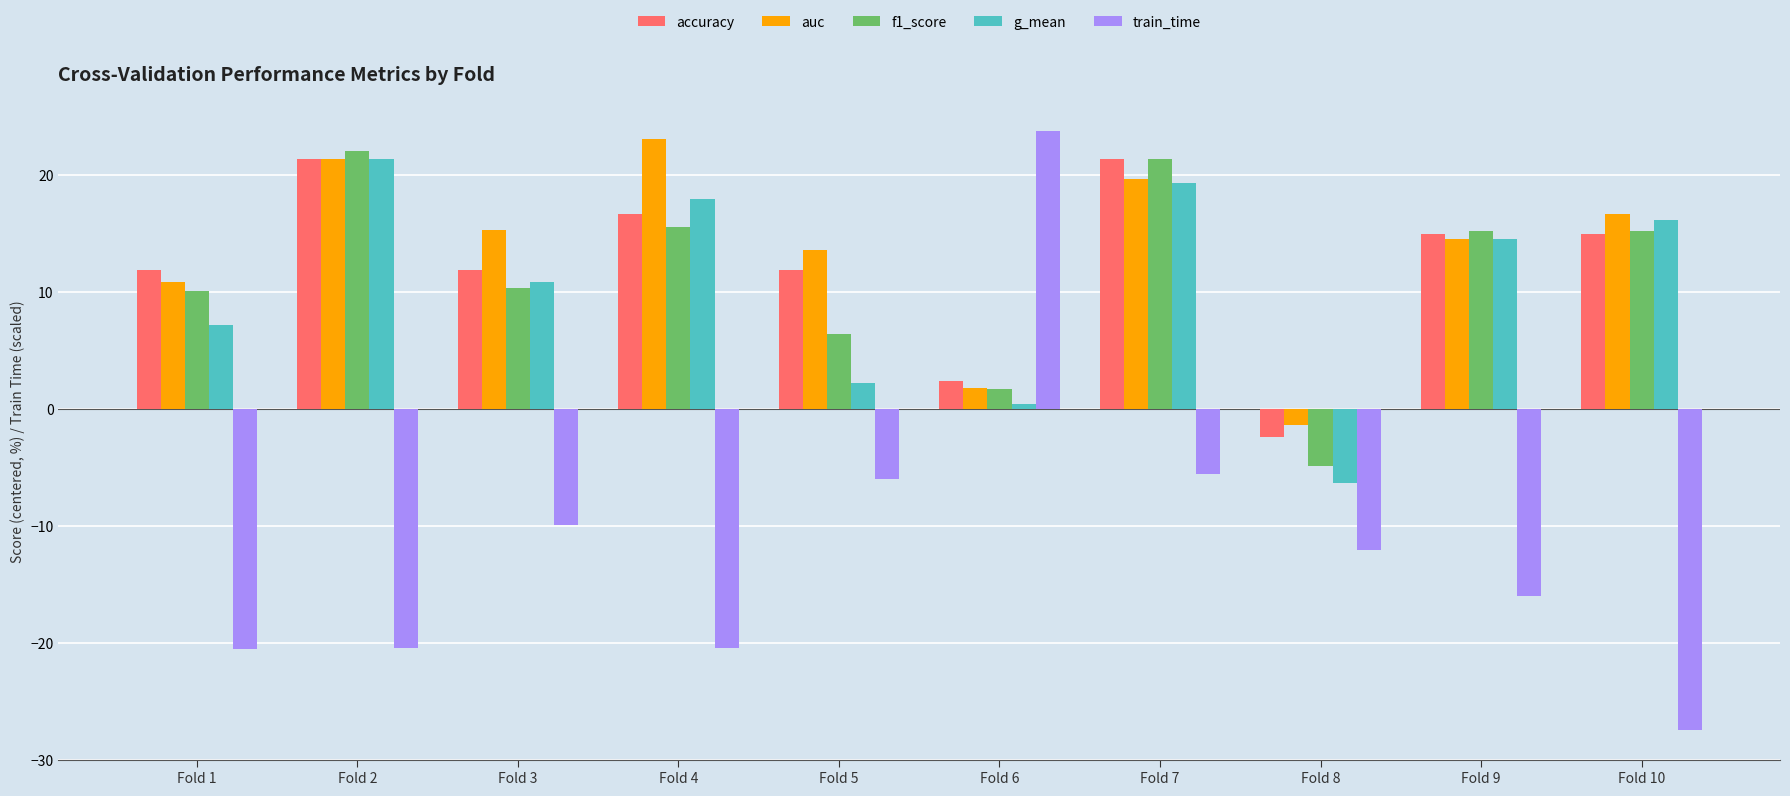

What is the minimum value for train_time?

-27.5